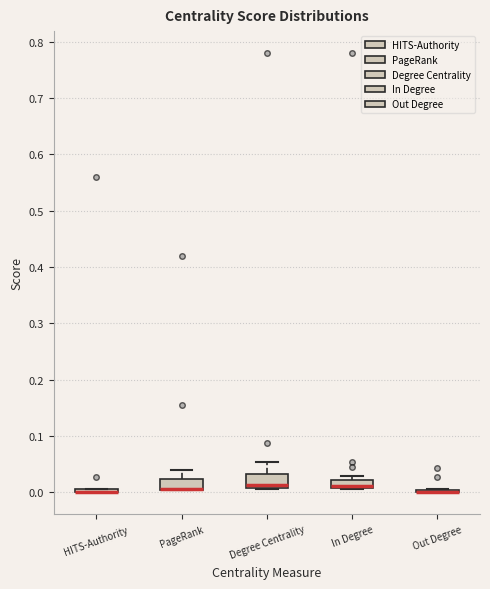

Where is the upper edge of the box for In Degree on the y-axis? The values are not printed on the chart, so give them approximately, as read against the axis.

0.02